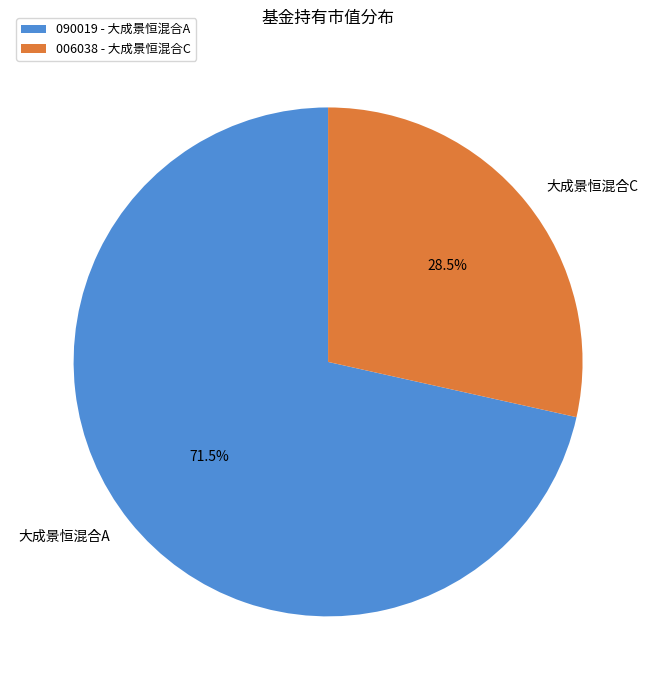

Which has a higher value, 大成景恒混合C or 大成景恒混合A?

大成景恒混合A